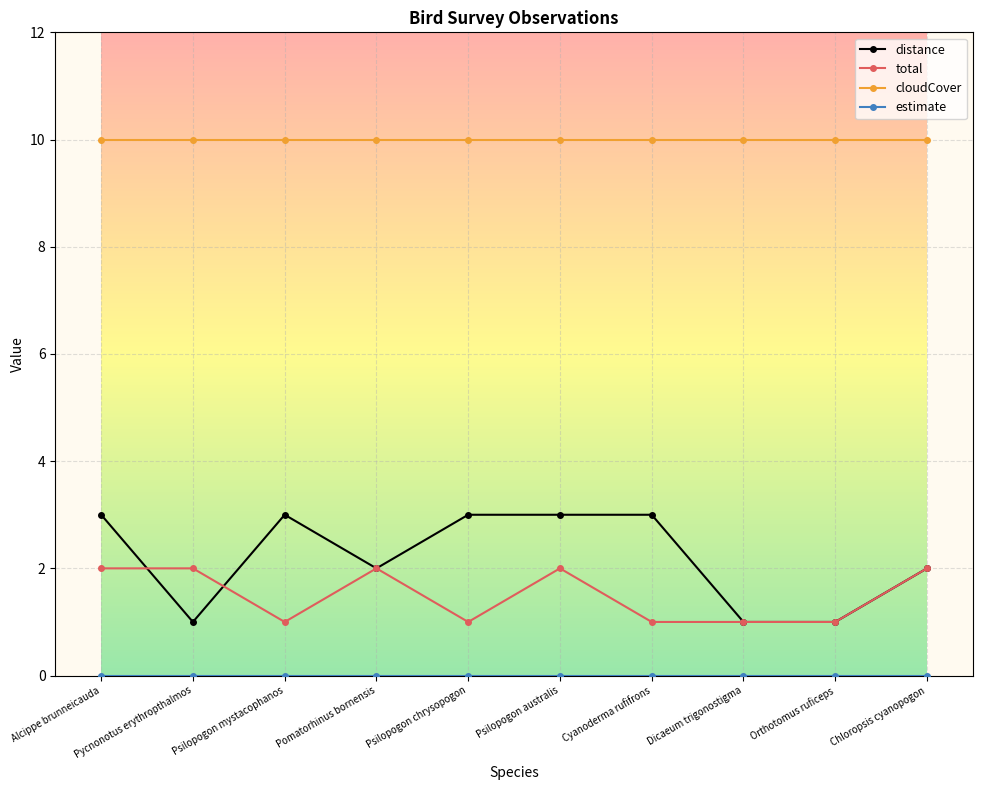

Which series has the largest total across all categories?

cloudCover